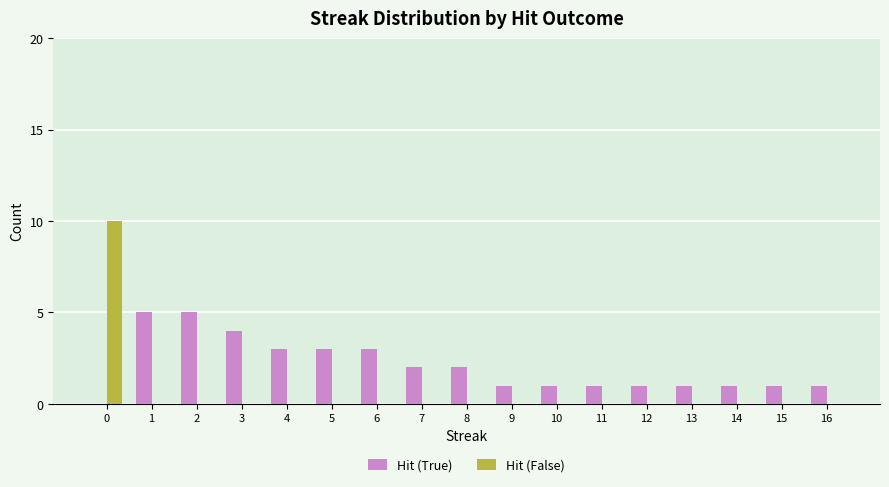

What is the greatest value displayed?

10